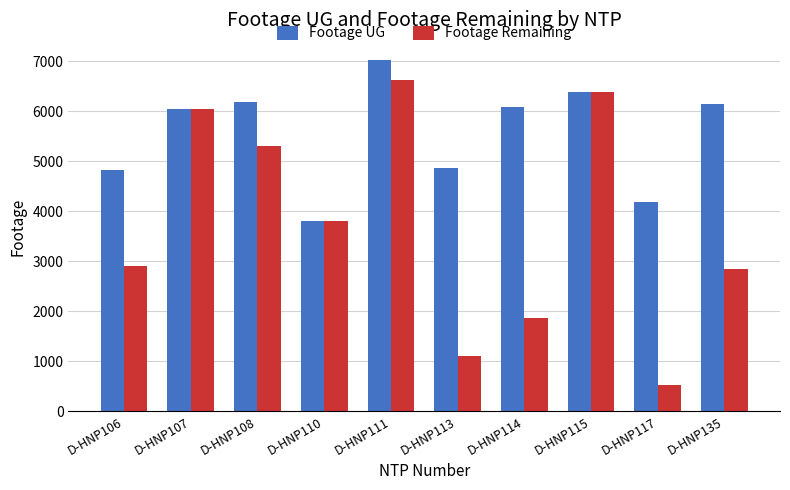

Rank the series by their average value, from highest to lowest.

Footage UG, Footage Remaining